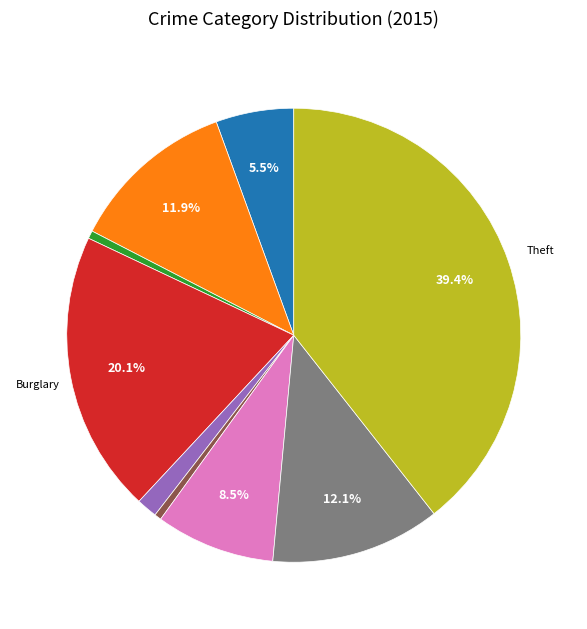

Is there any slice that represents more than half of the pie?

No